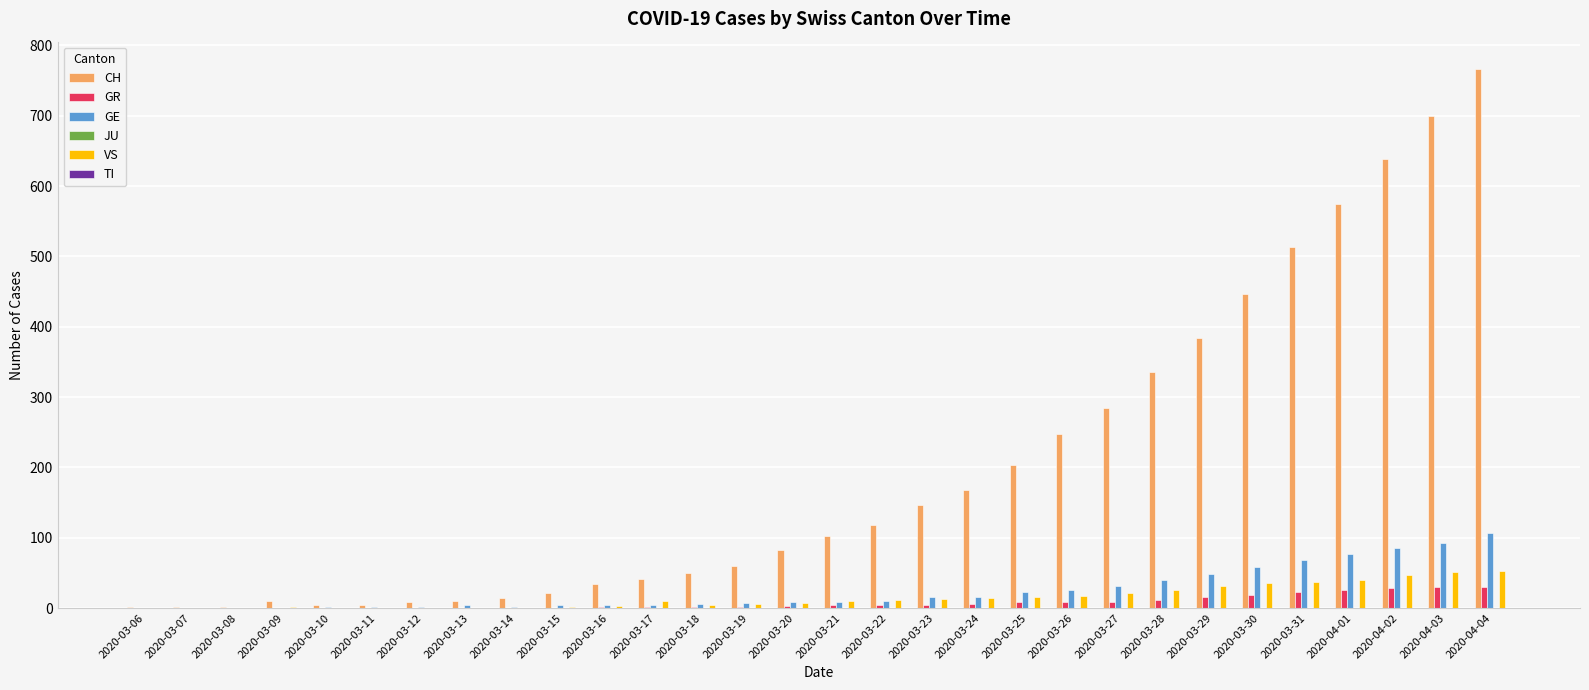

How many data points does each series have?

30